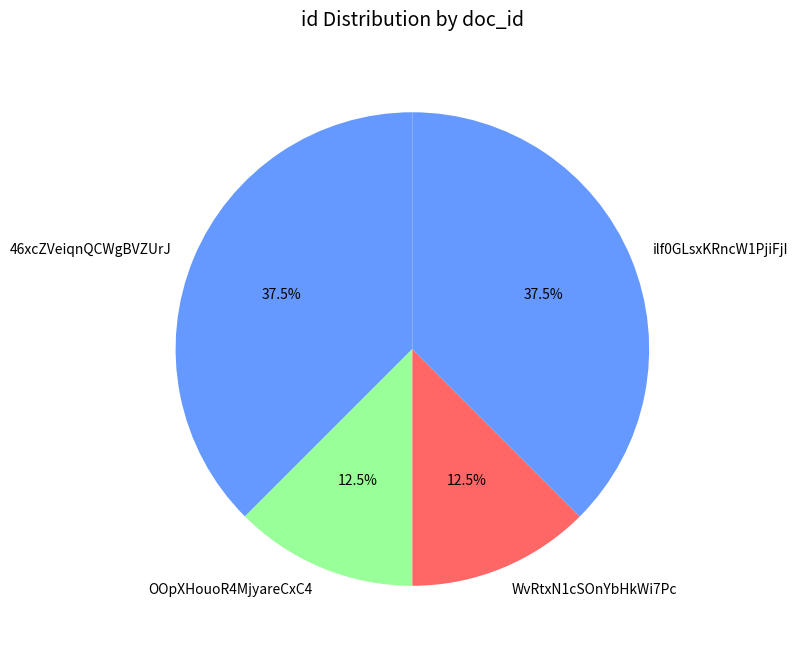

How many slices are in this pie chart?

4